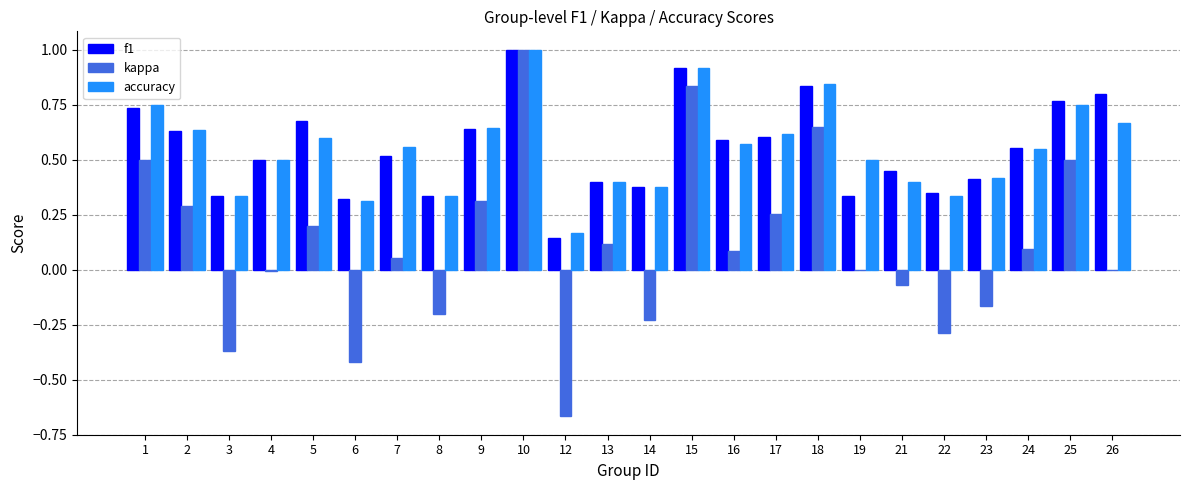

How many series are shown in this chart?

3